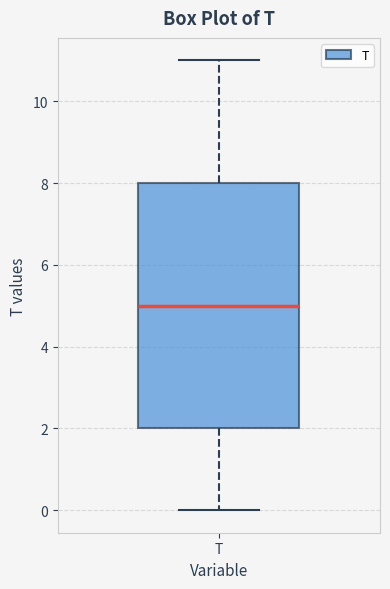

Read this box plot against the y-axis: the position of the median line, the range covered by the box, and the ends of both whiskers. The values are not printed on the chart, so give them approximately, as read against the axis.

median 5, box 2 to 8, whiskers 0 to 11